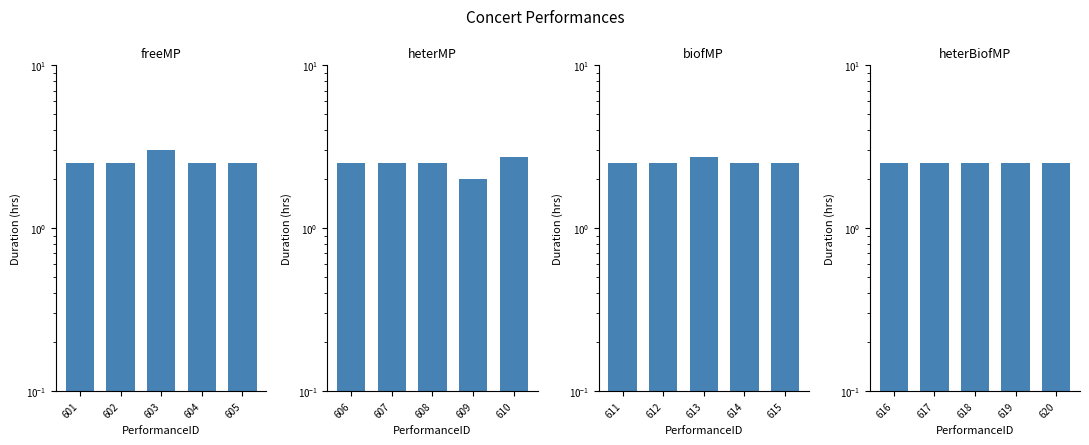

Which series changed the most between 604 and 605?

heterMP